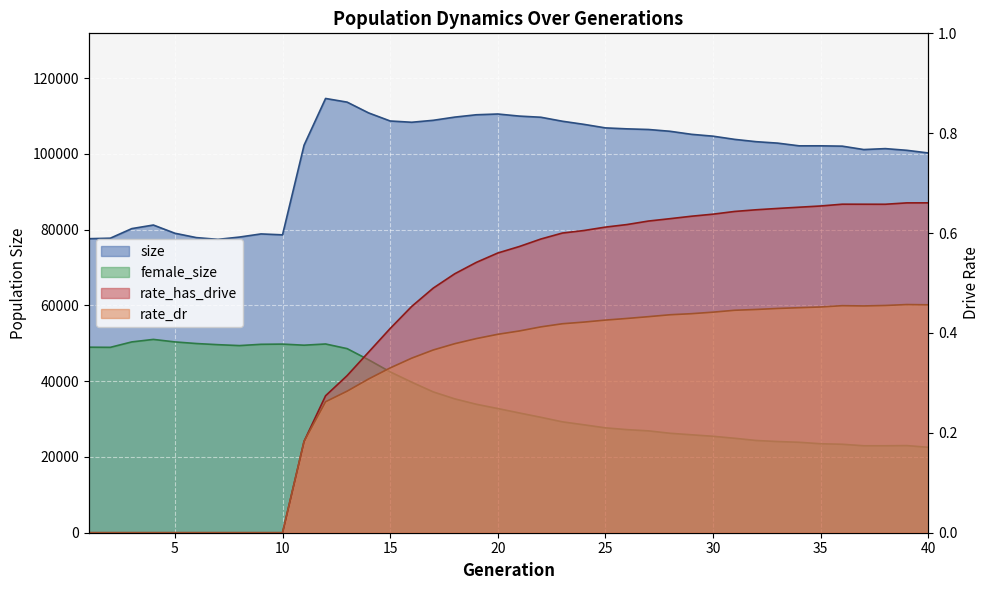

Rank the series by their maximum value, from lowest to highest.

rate_dr, rate_has_drive, female_size, size